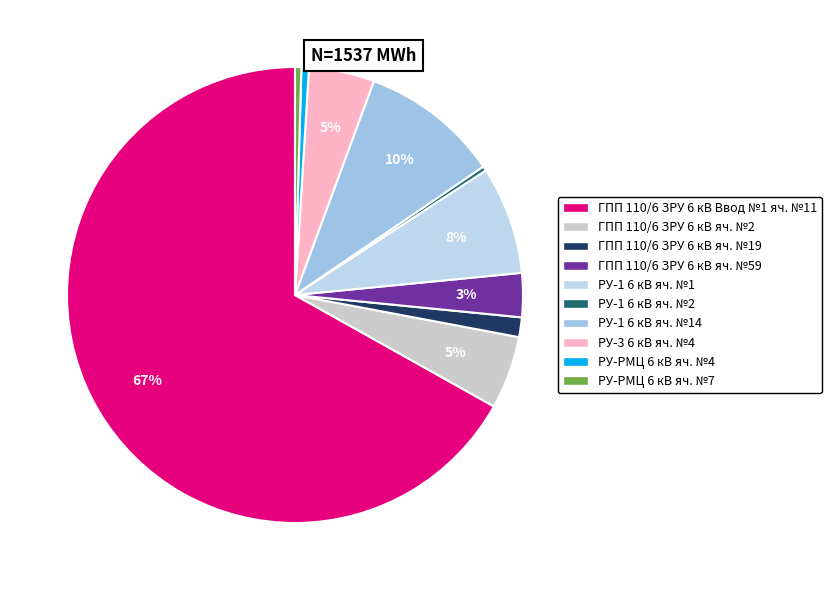

Is there a majority slice in this chart?

Yes